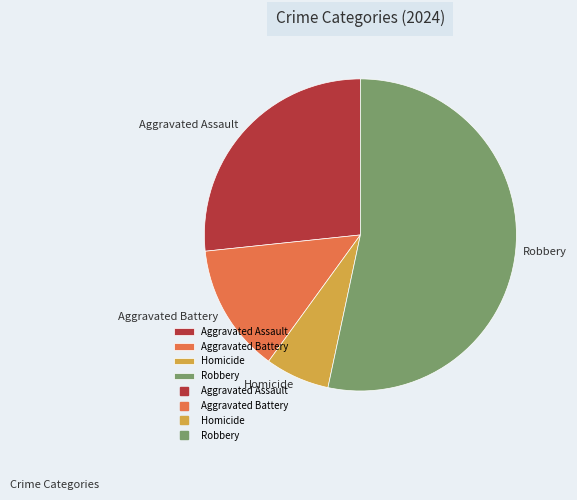

Combined, do Aggravated Assault and Robbery account for over 50%?

Yes